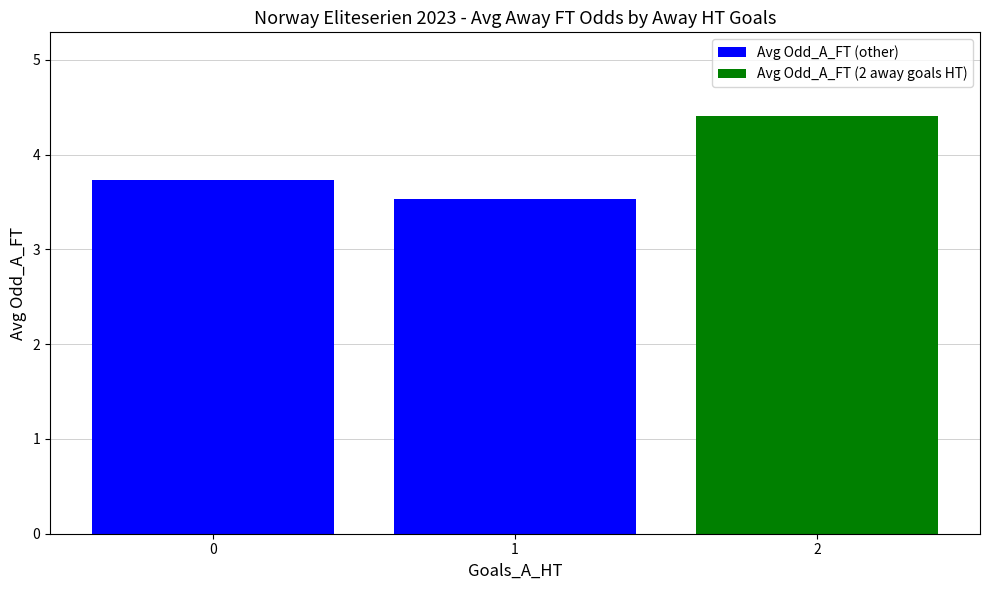

Which category has the lowest value across all series?

1